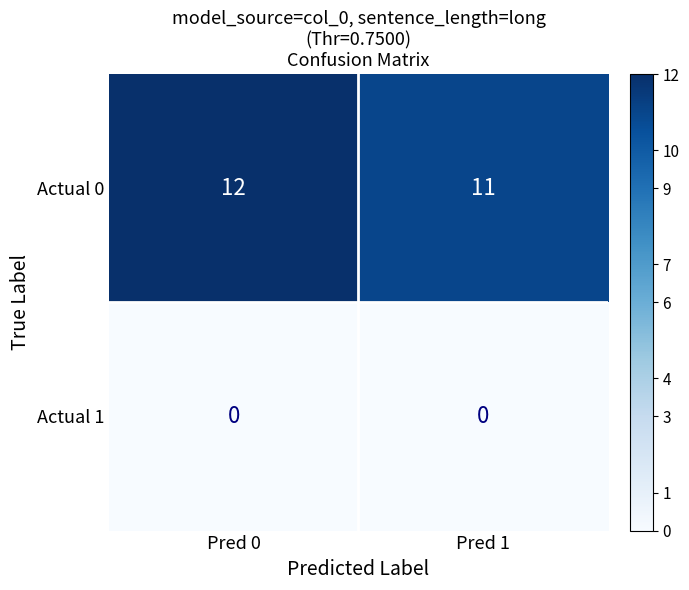

What is the difference between the highest and lowest values at Pred 0?

12